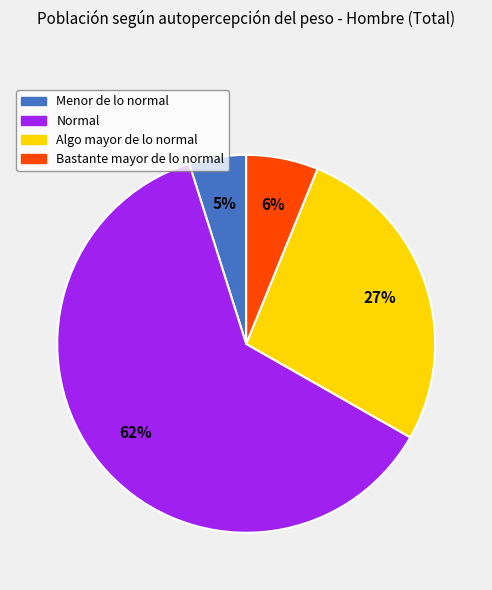

Between Menor de lo normal and Normal, which is larger?

Normal